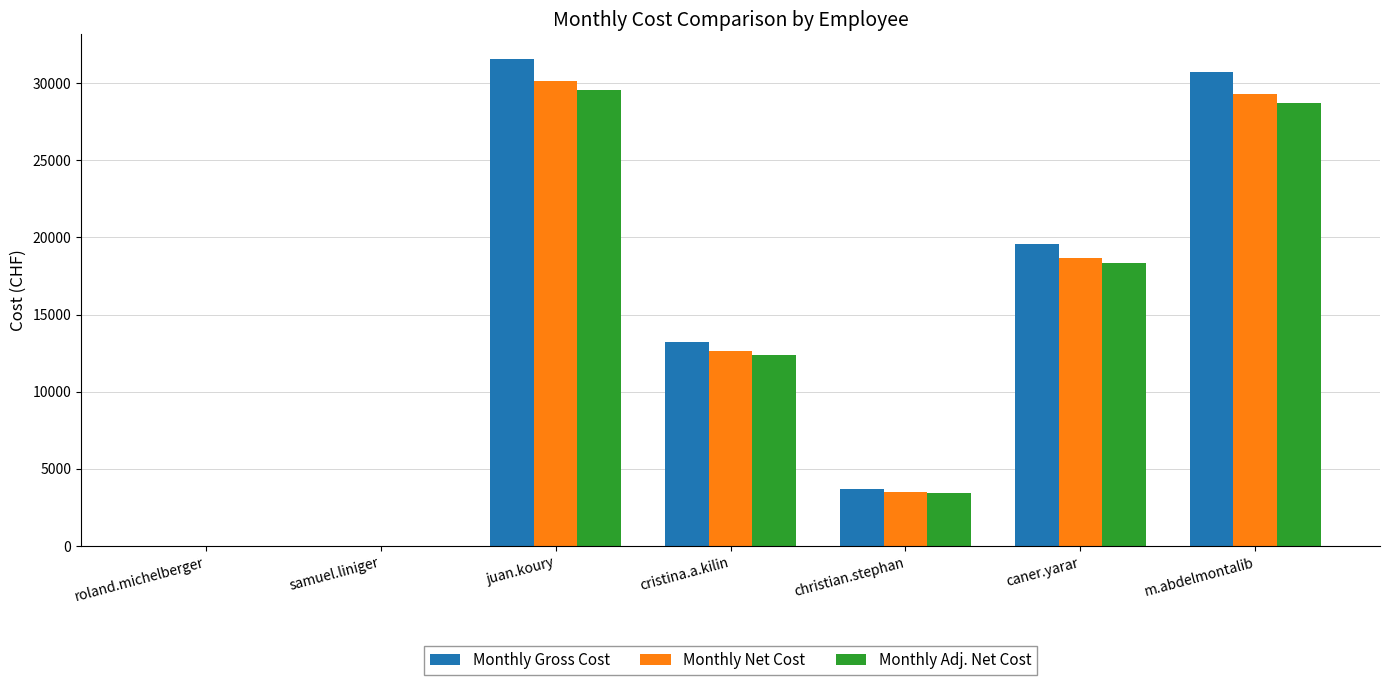

Is it true that Monthly Adj. Net Cost equals 6060.4 at cristina.a.kilin?

False